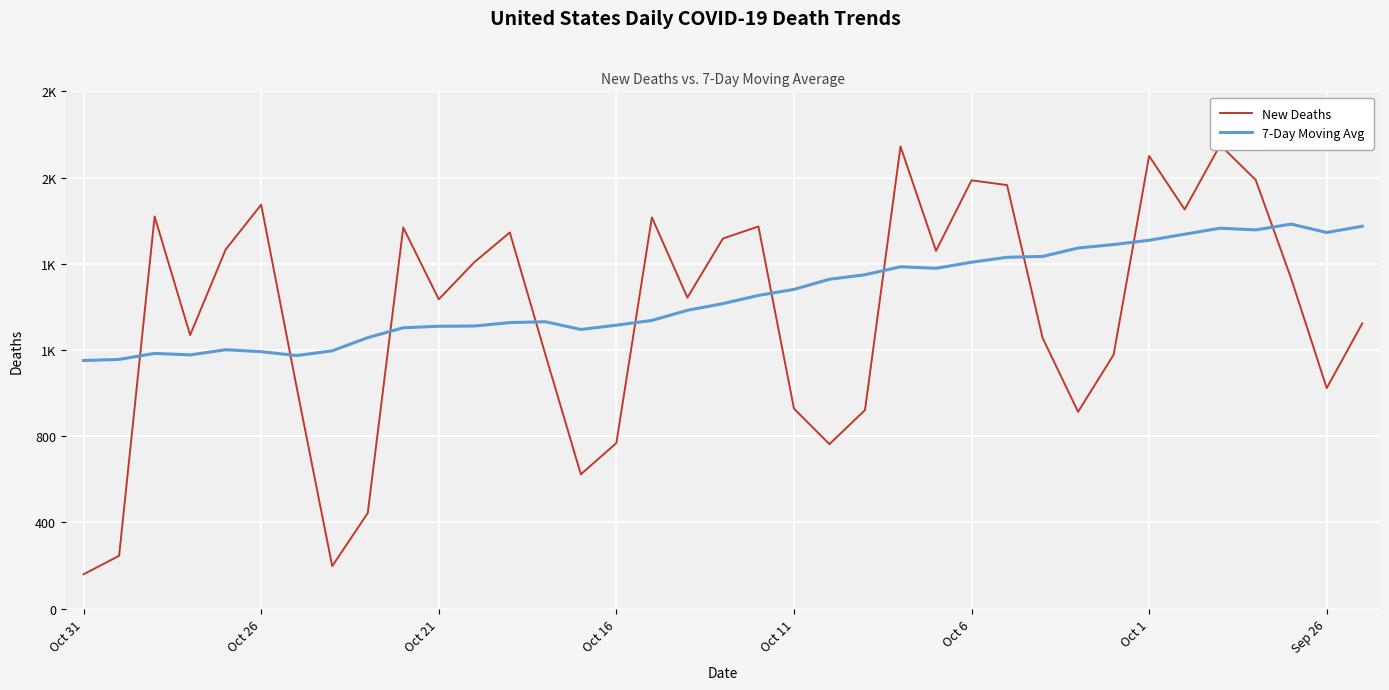

How many lines are shown in the chart?

2